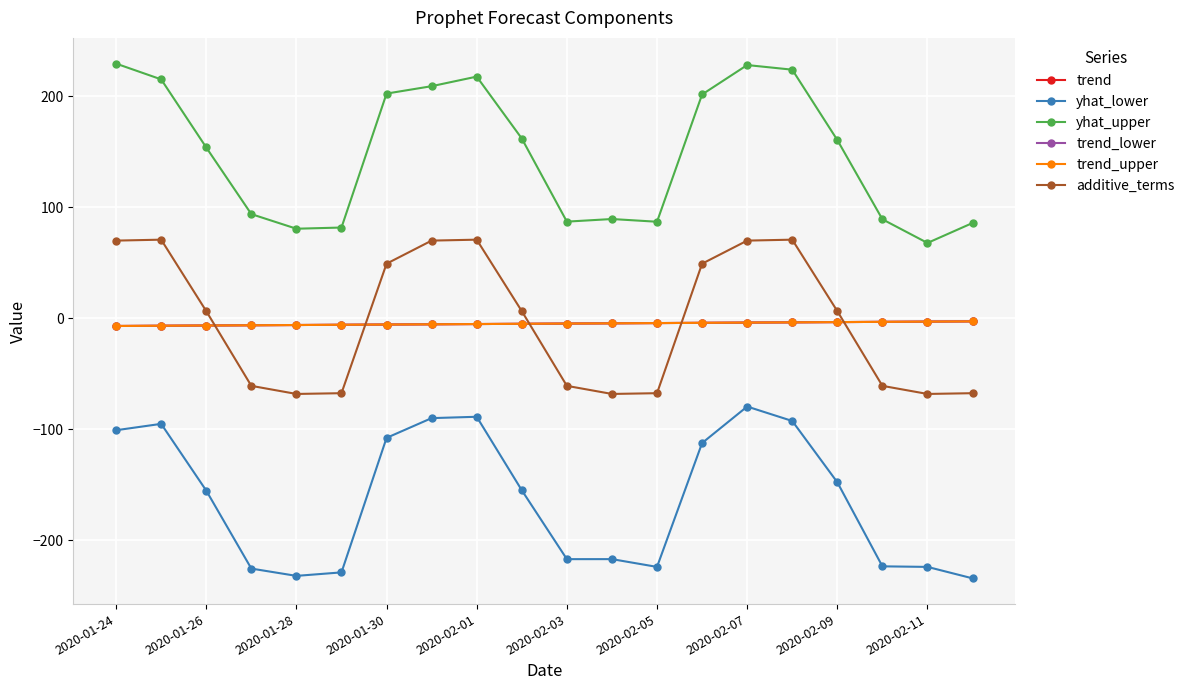

Is this an area chart (filled region under the line)?

No